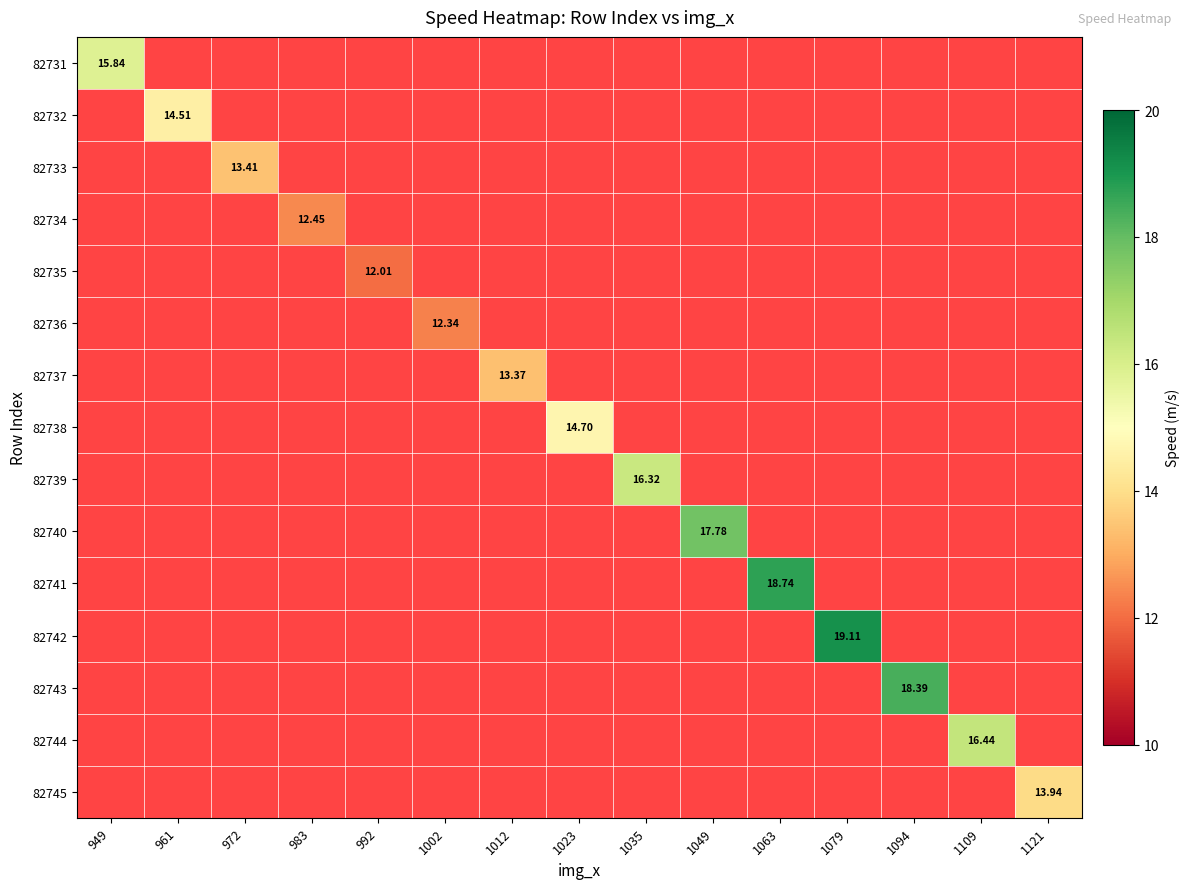

Which category has the lowest value in the 82741 series?

949